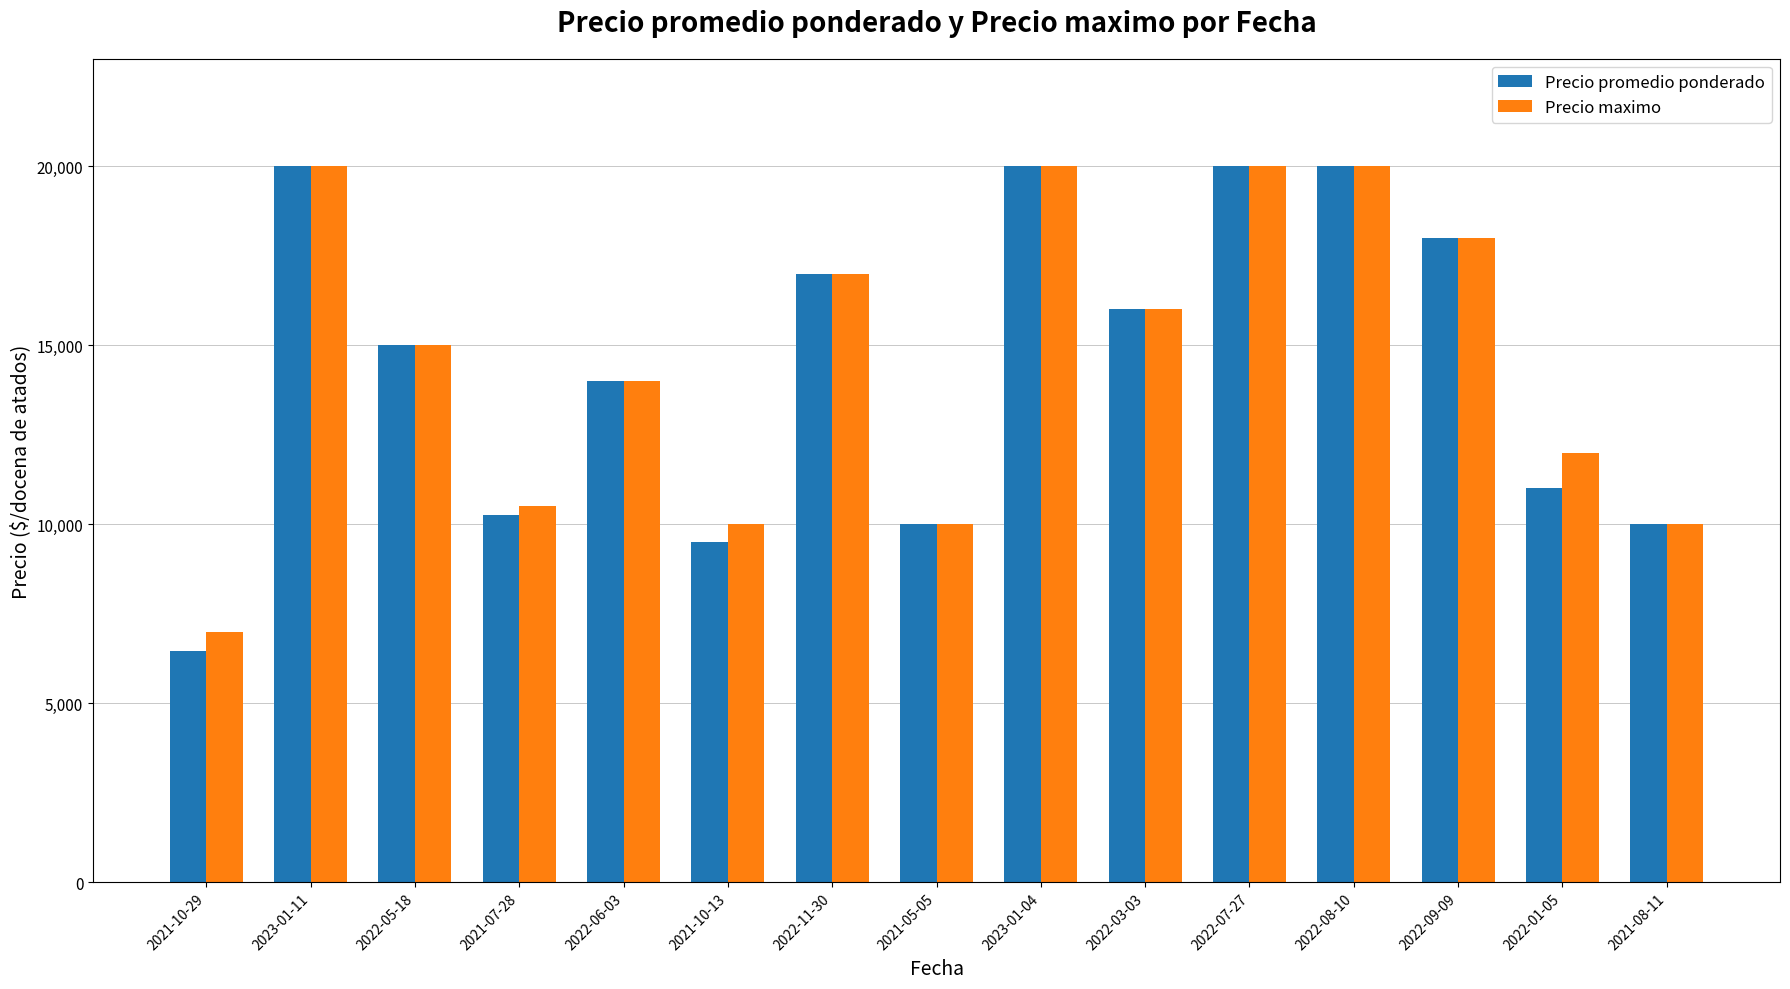

The Precio promedio ponderado series shows 20000 at 2023-01-04. True or false?

True